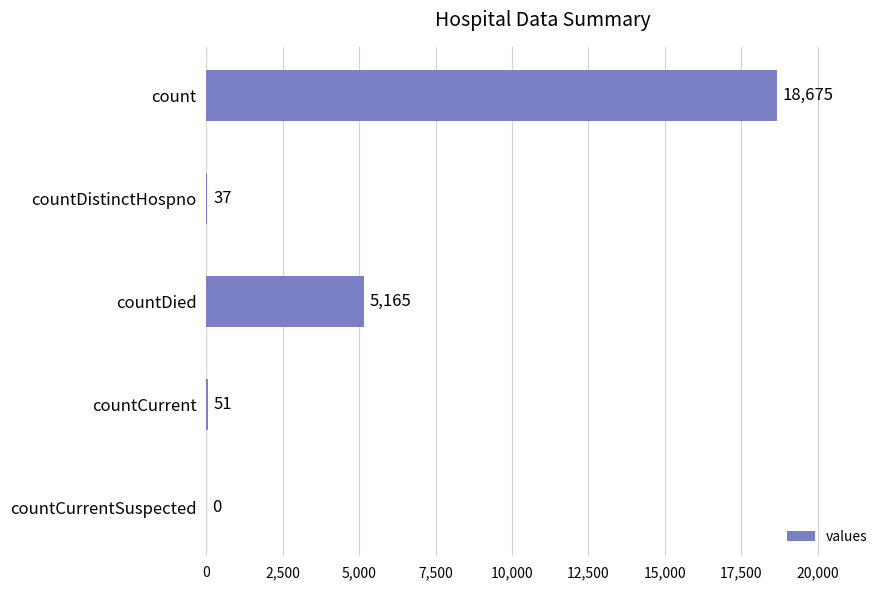

Reading bottom to top, list all the values displayed in this chart.

countCurrentSuspected=0	countCurrent=51	countDied=5165	countDistinctHospno=37	count=18675